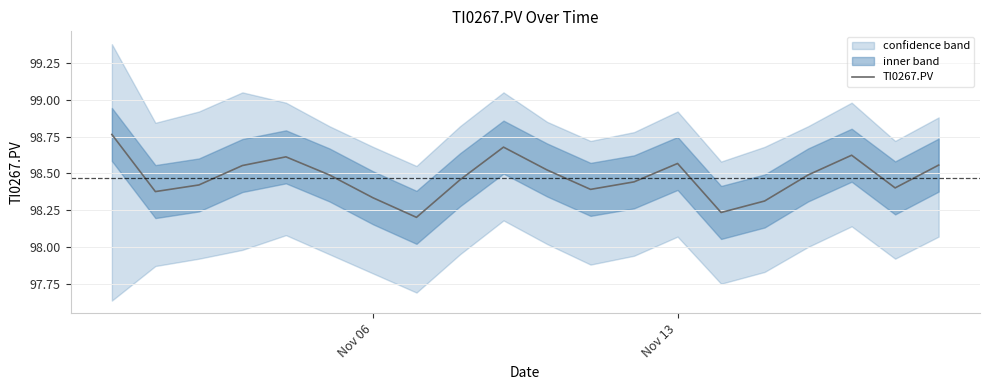

What is the sum of all values?

1969.4